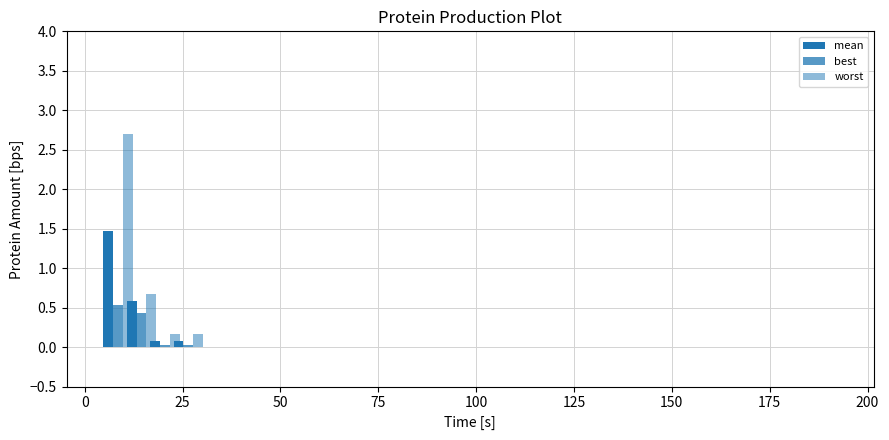

The value of worst at 150 is 0.0. True or false?

True